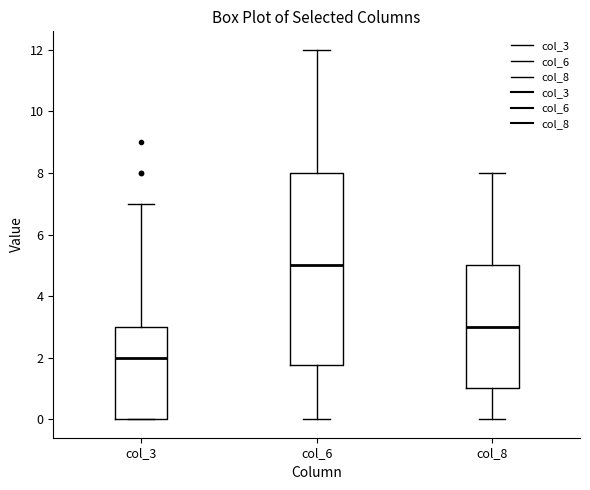

Which box's median line is the lowest?

col_3